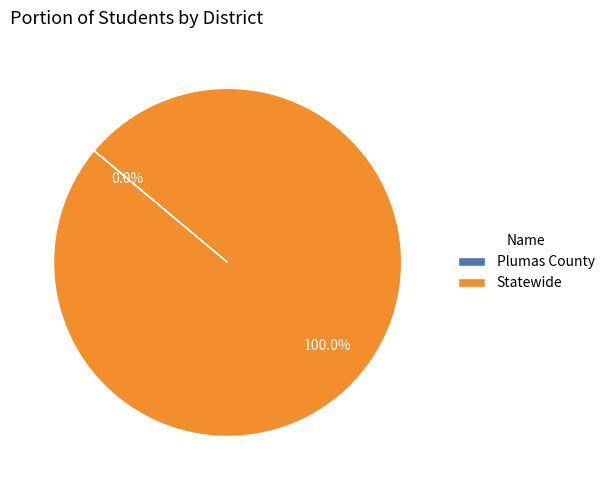

The Statewide slice represents 90% of the pie. True or false?

False